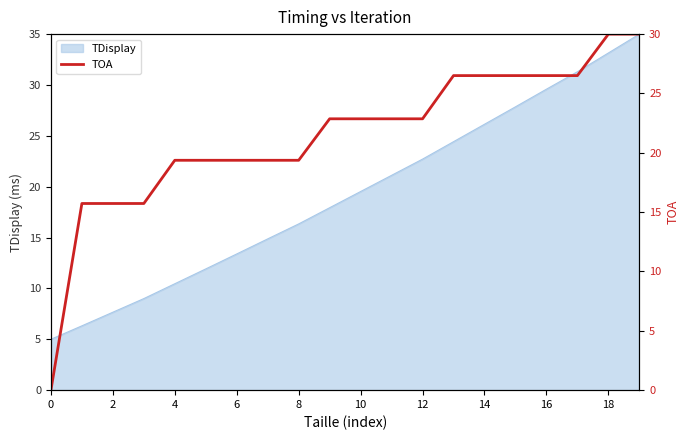

How many positive values are there?

19